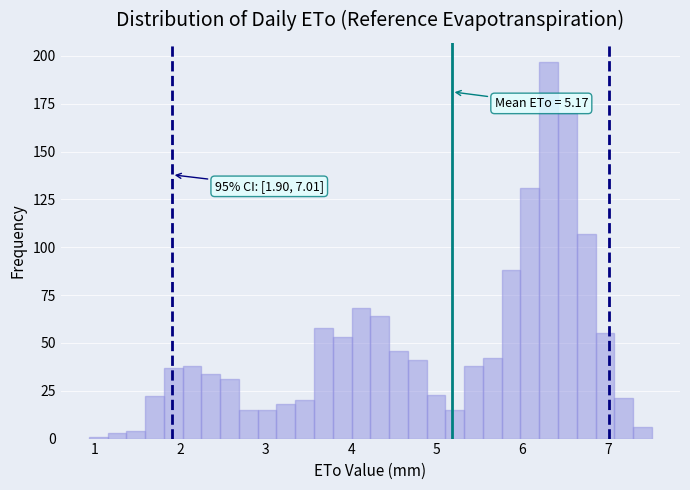

Around what value on the x-axis is the tallest bar? Give the approximate position of its centre, as read against the axis.

6.3